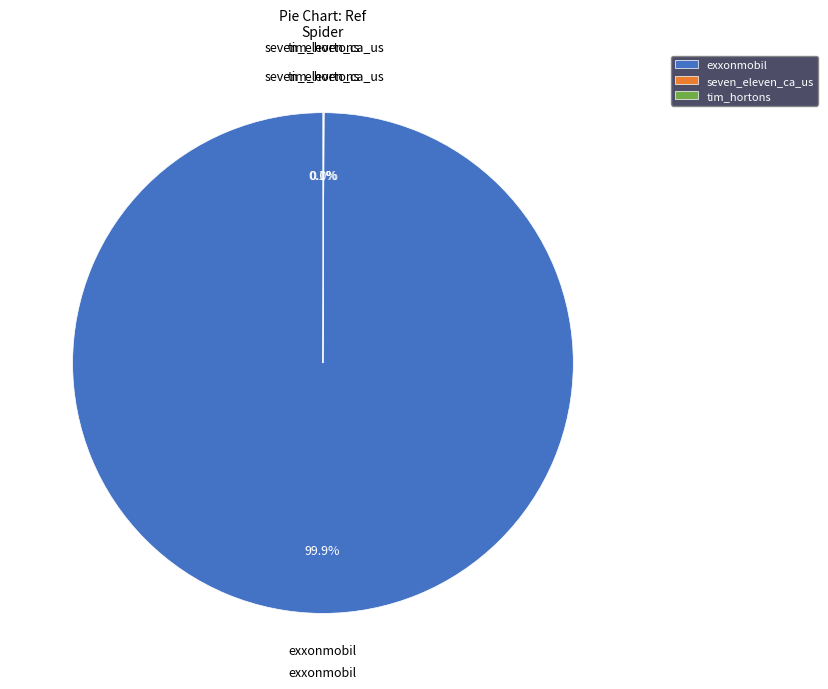

What is the largest slice in the pie chart?

exxonmobil